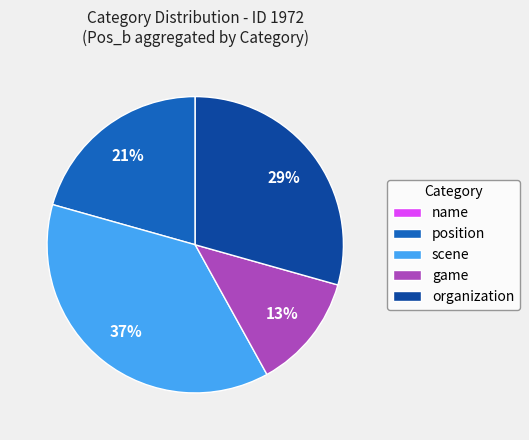

Is it true that game is 13% of the pie?

True